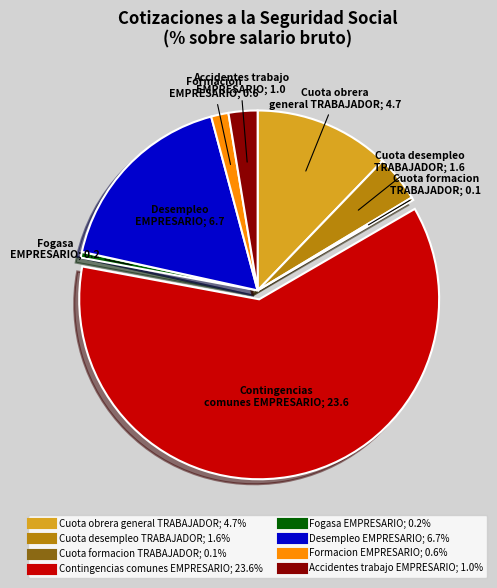

Is the sum of Formacion EMPRESARIO and Desempleo EMPRESARIO greater than half?

No